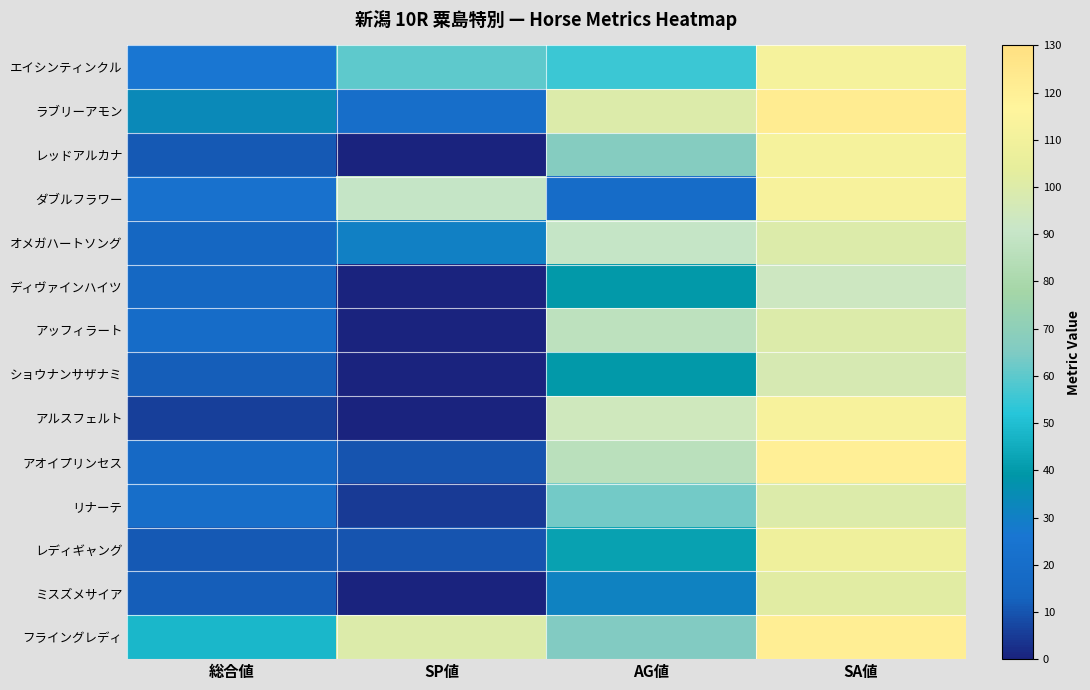

What is the spread (max minus min) of values at SP値?

100